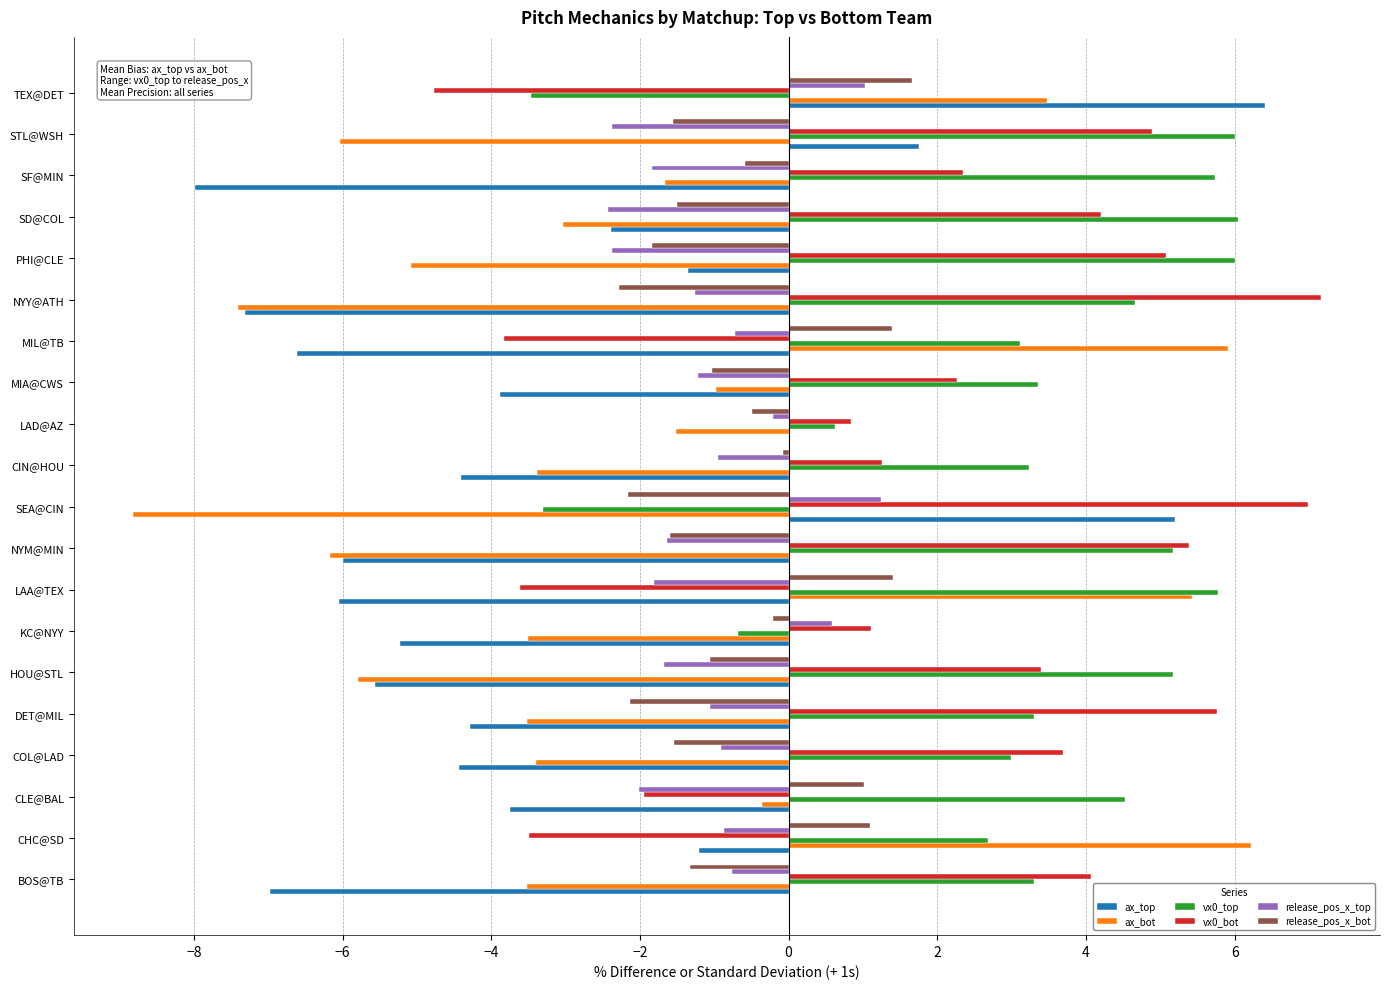

What is the sum of the ax_bot values at LAA@TEX and BOS@TB?

1.9